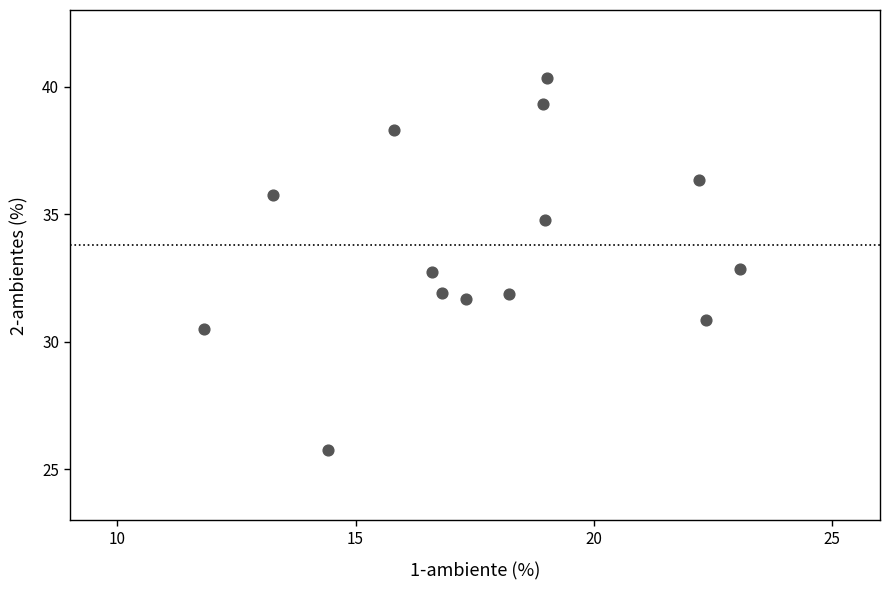

What is the range of Y values (max minus min)?

14.6